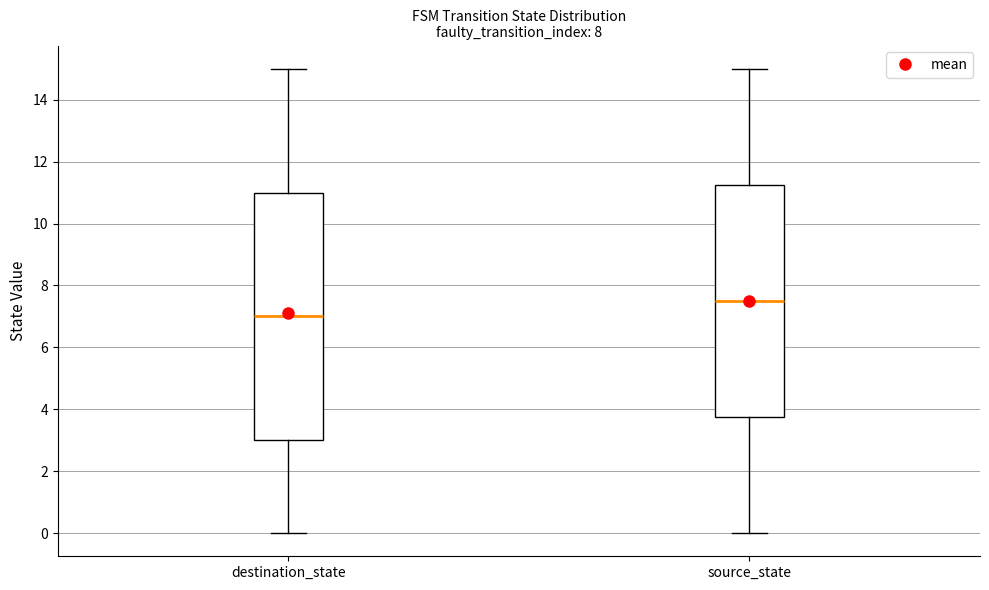

Reading left to right, read every box against the y-axis: the position of its median line, the range the box covers, and the ends of its whiskers. The values are not printed on the chart, so give them approximately, as read against the axis.

destination_state: median 7.0, box 3.0 to 11.0, whiskers 0.0 to 15.0
source_state: median 7.6, box 3.8 to 11.2, whiskers 0.0 to 15.0